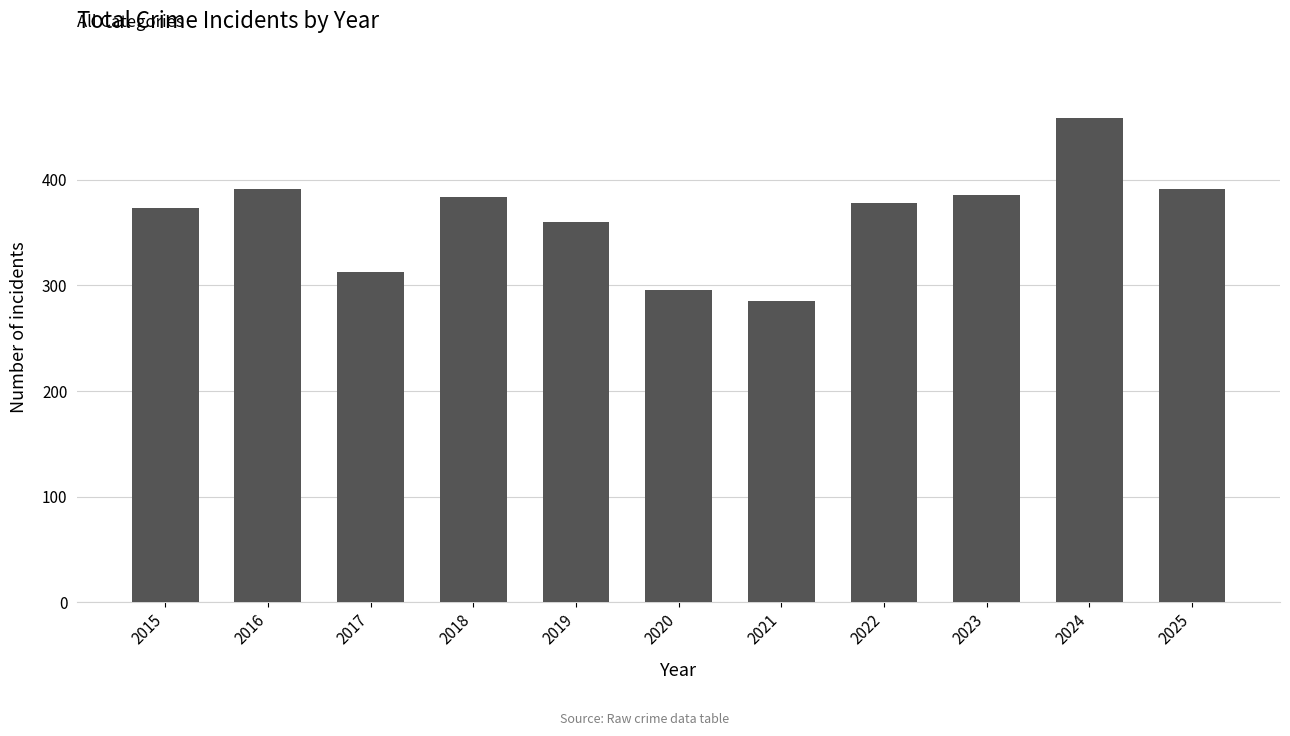

Which has a higher value, 2021 or 2019?

2019